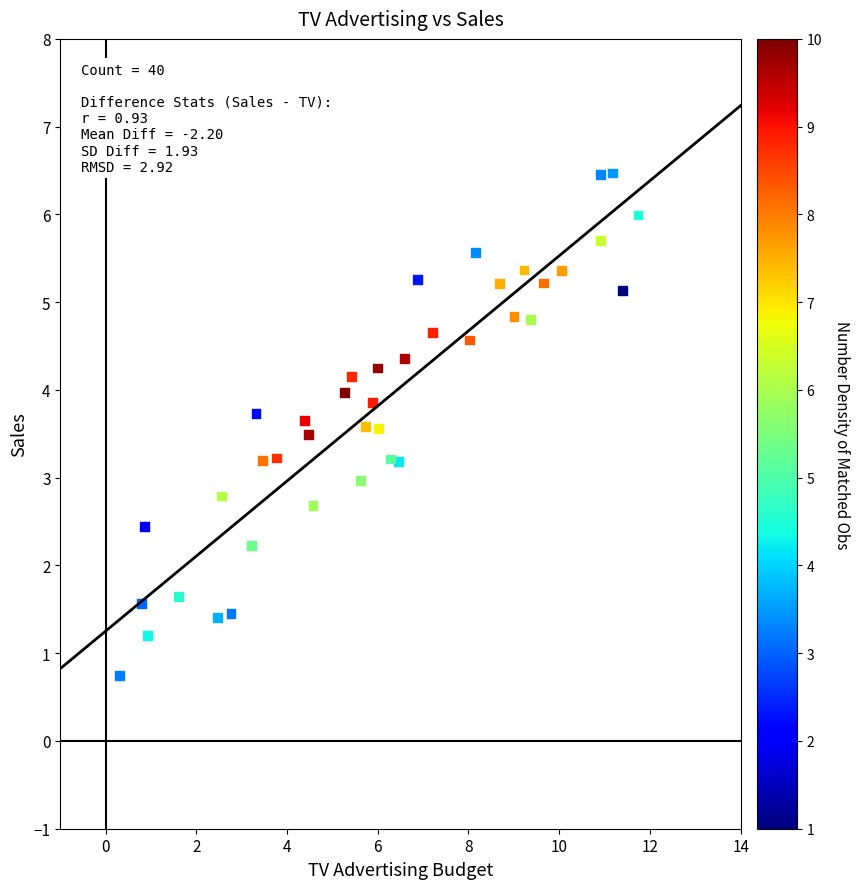

How many data points are displayed?

40